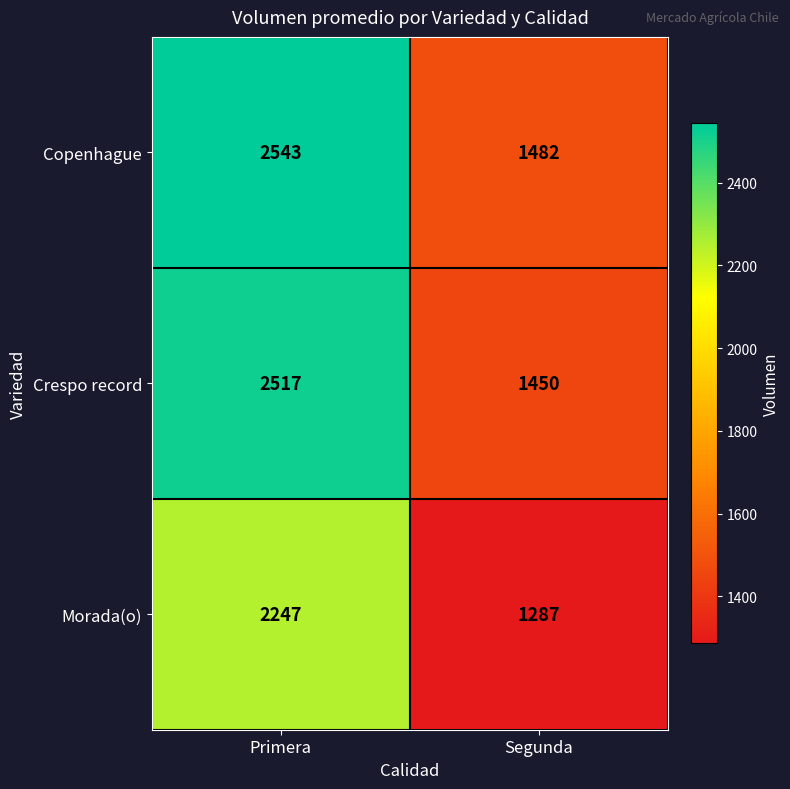

Is it true that Morada(o) equals 3662 at Primera?

False